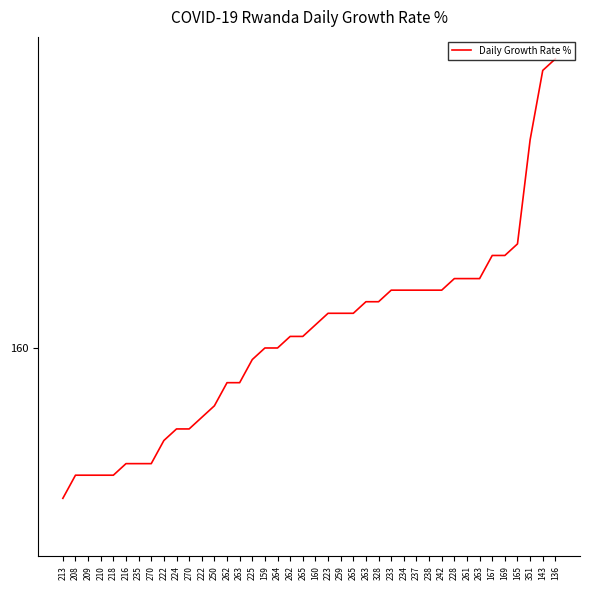

Does the chart display data point markers on the line(s)?

No